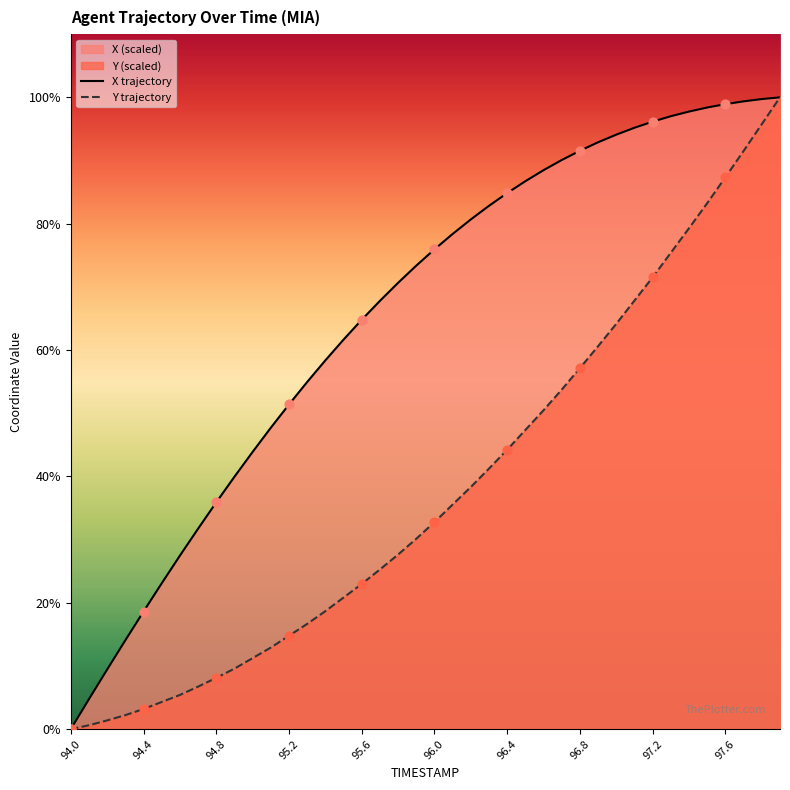

Which series has the largest total across all categories?

X trajectory